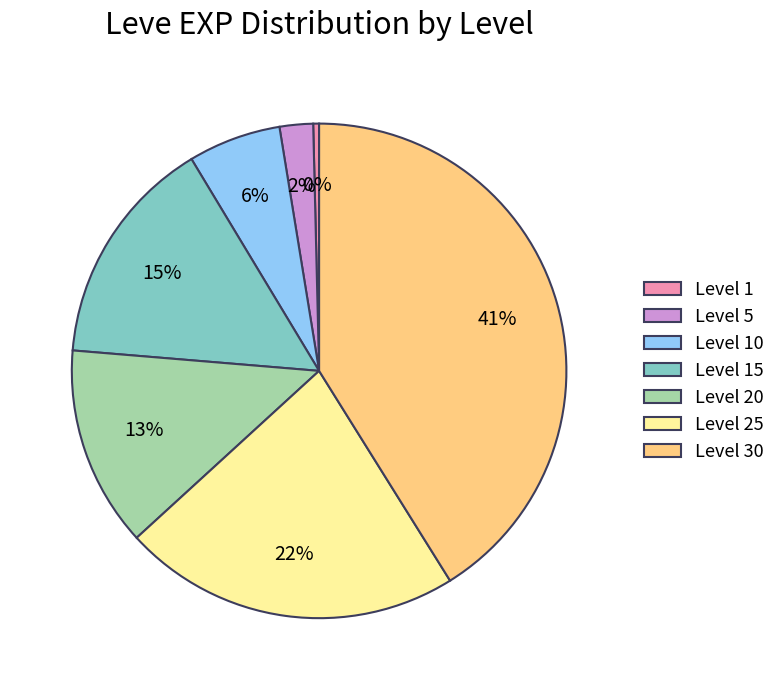

How many segments does this pie chart have?

7